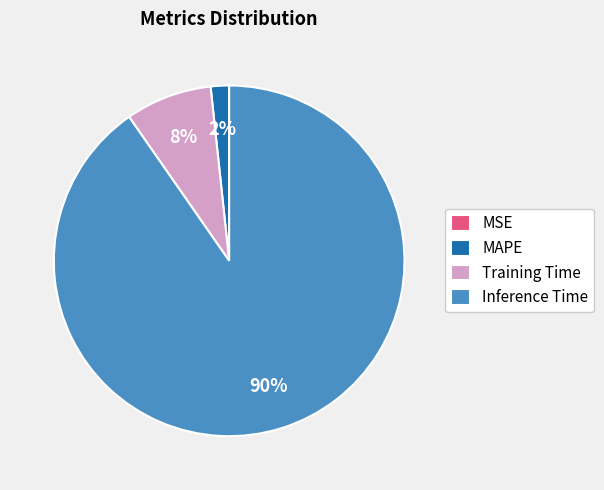

Between Training Time and Inference Time, which is larger?

Inference Time